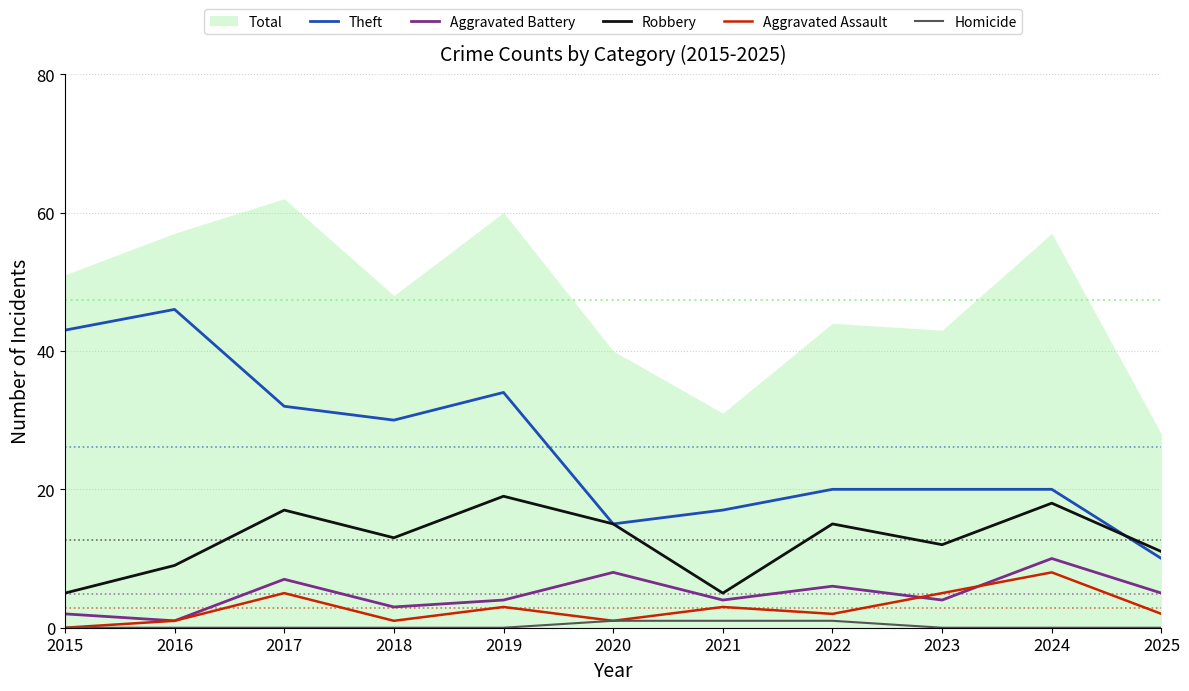

True or false: Theft has a value of 54 at 2017.

False